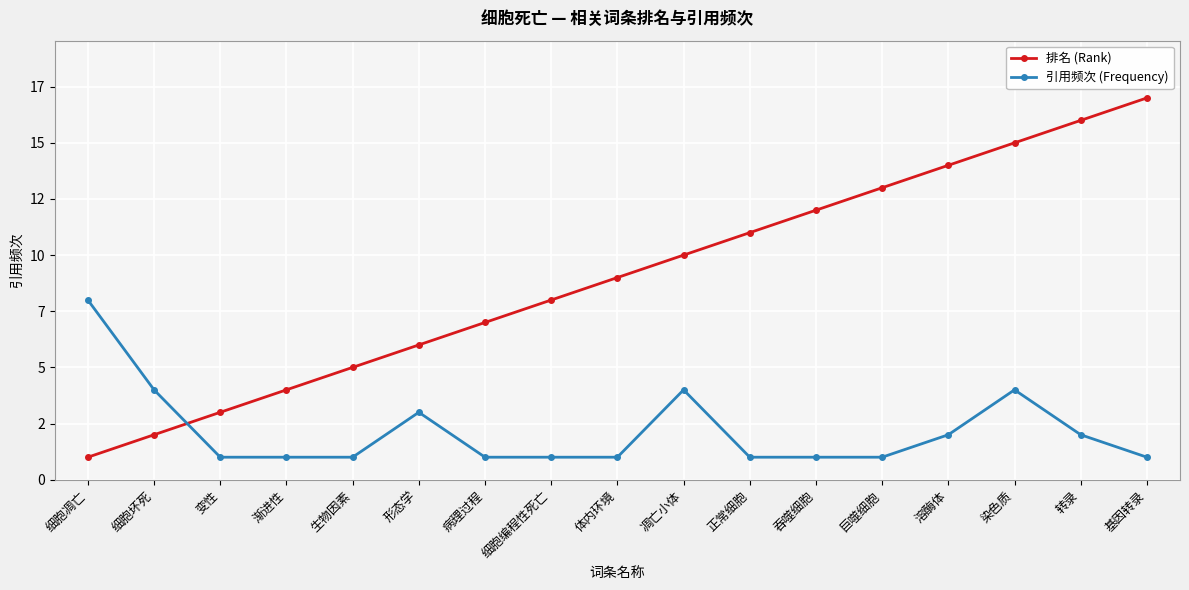

Rank the series by their average value, from lowest to highest.

引用频次 (Frequency), 排名 (Rank)